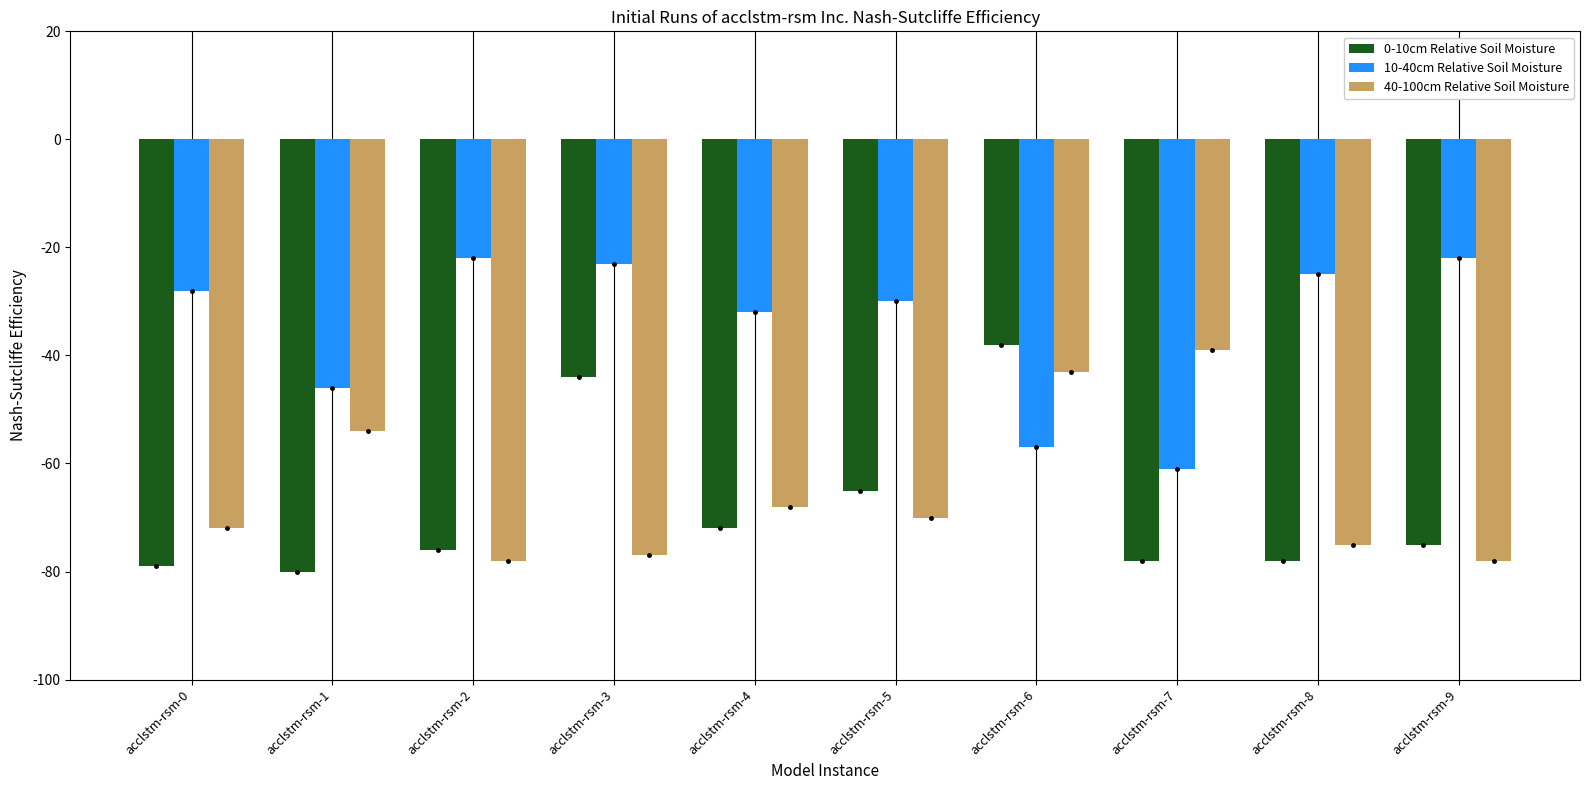

What is the lowest value of the 40-100cm Relative Soil Moisture series?

-78